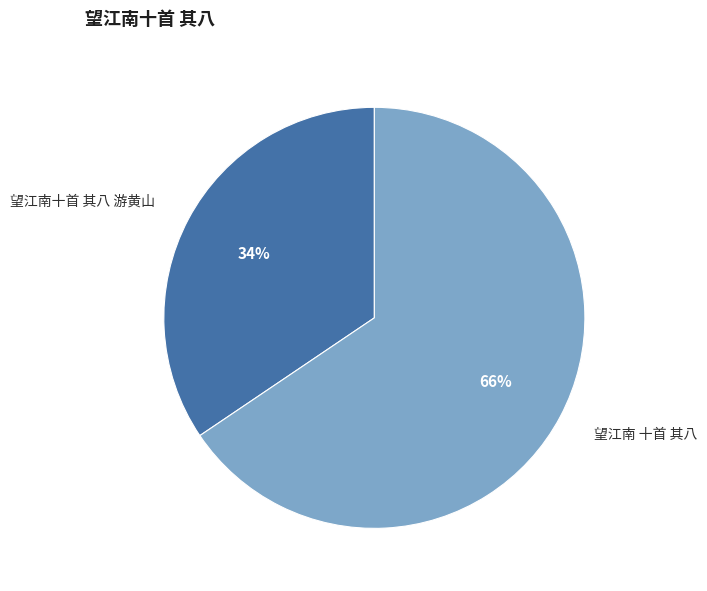

To the nearest percent, what is the combined percentage of 望江南十首 其八 游黄山 and 望江南 十首 其八?

100%